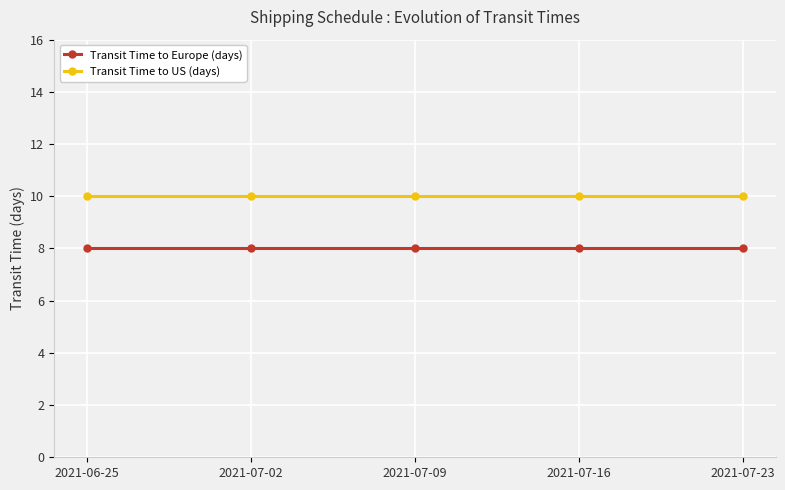

What is the average value of the Transit Time to US (days) series?

10